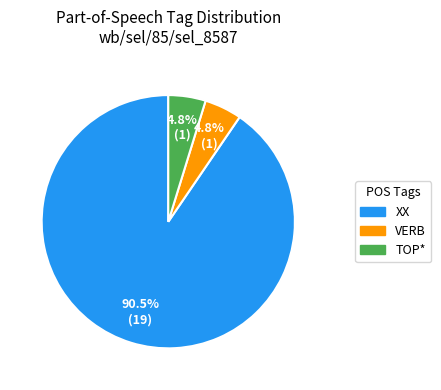

Which slice is the largest?

XX